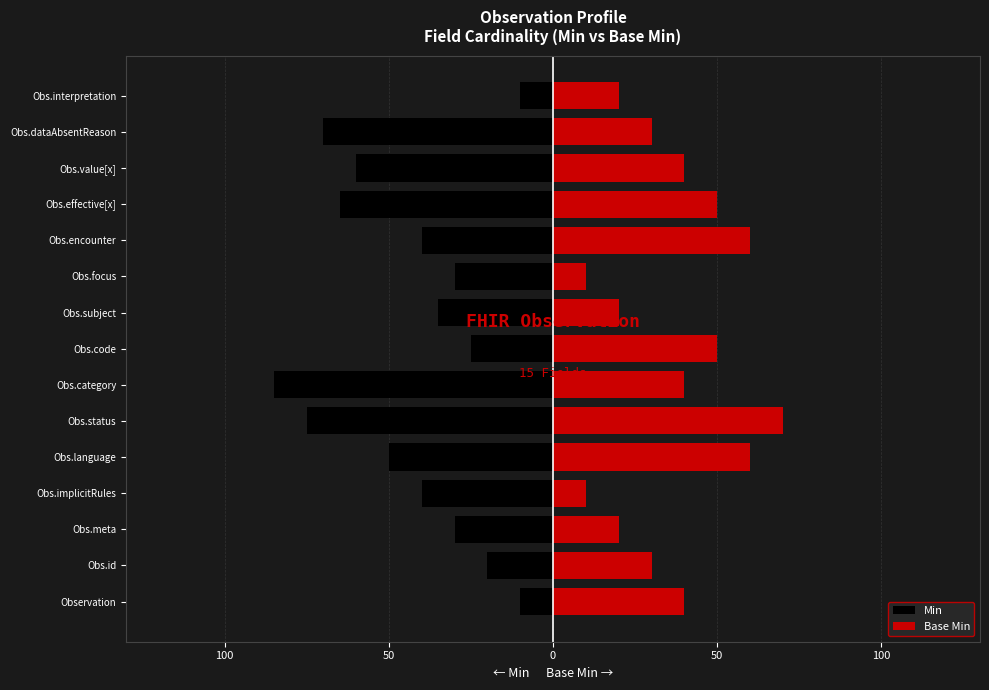

What is the total value across all series at Obs.subject?

-15